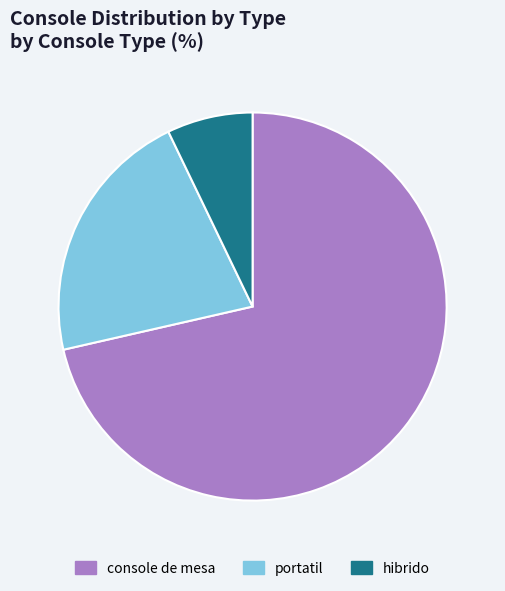

Rank the categories by value from highest to lowest.

console de mesa, portatil, hibrido